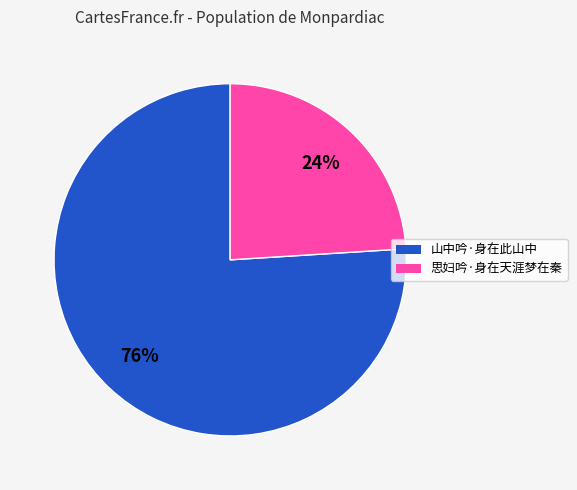

What is the smallest slice in the pie chart?

思妇吟·身在天涯梦在秦